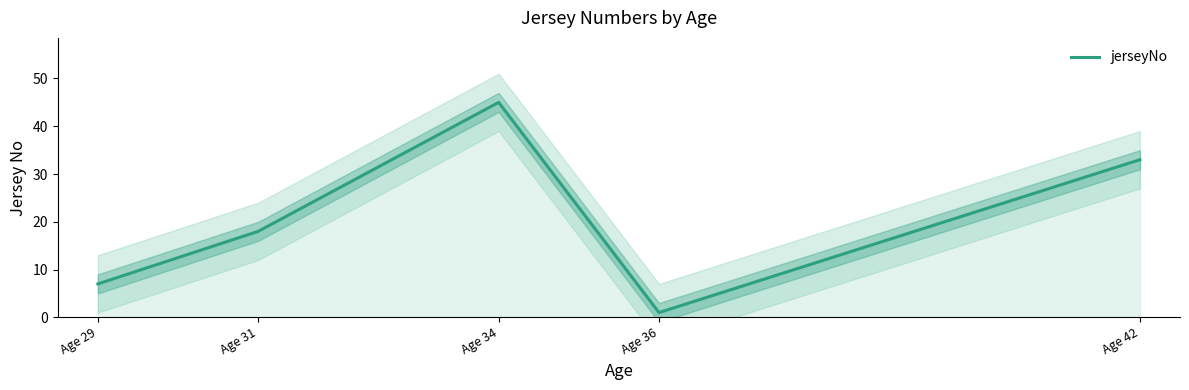

At which category does the data reach its first local peak?

34